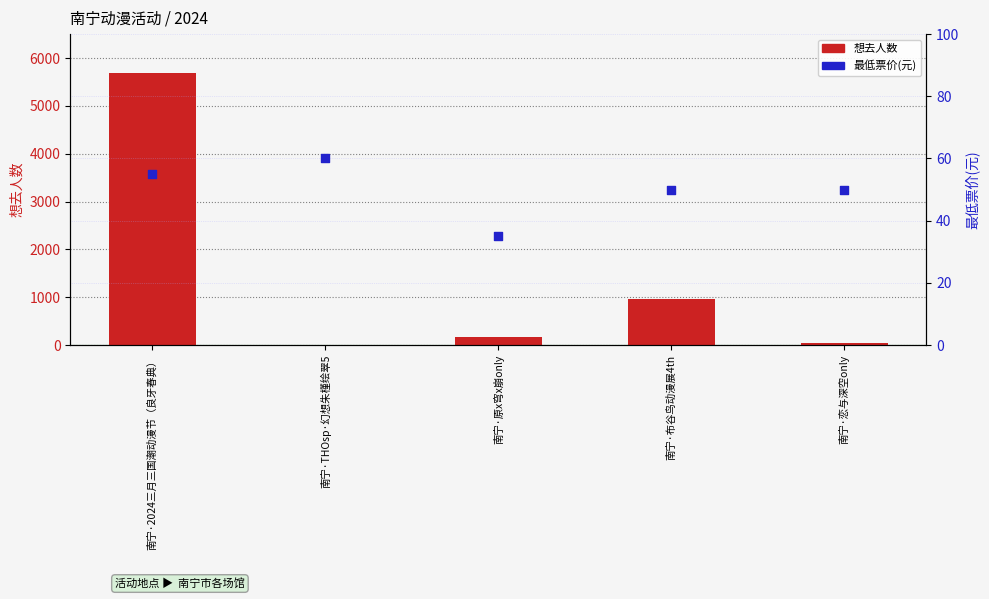

Which series reaches the maximum Y coordinate?

想去人数